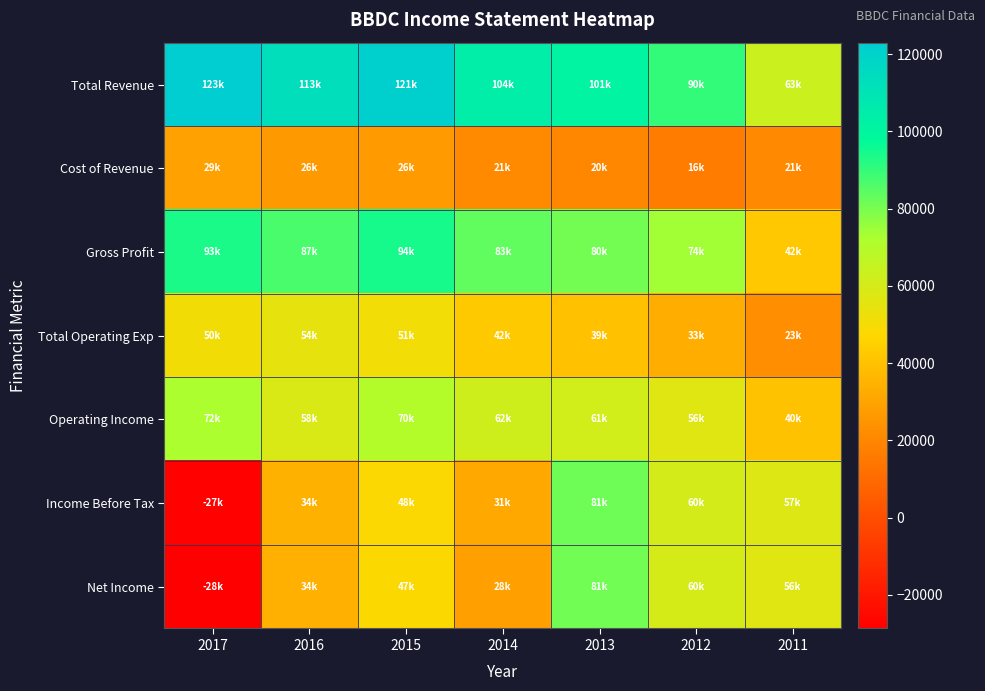

What is the spread (max minus min) of values at 2011?

42400